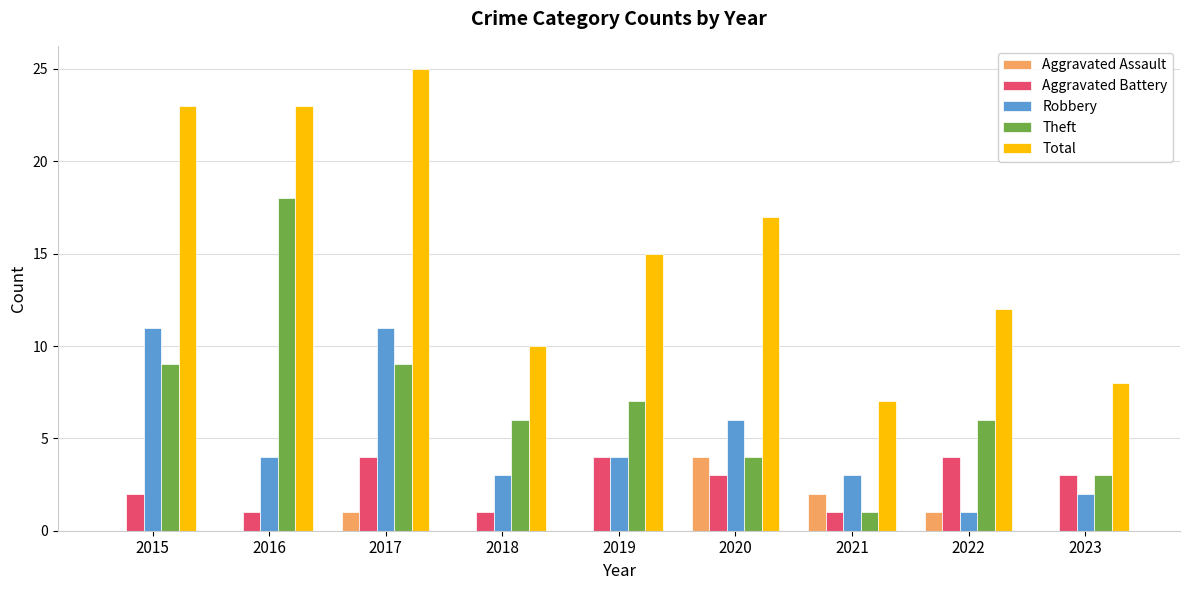

The value of Theft at 2018 is 10. True or false?

False